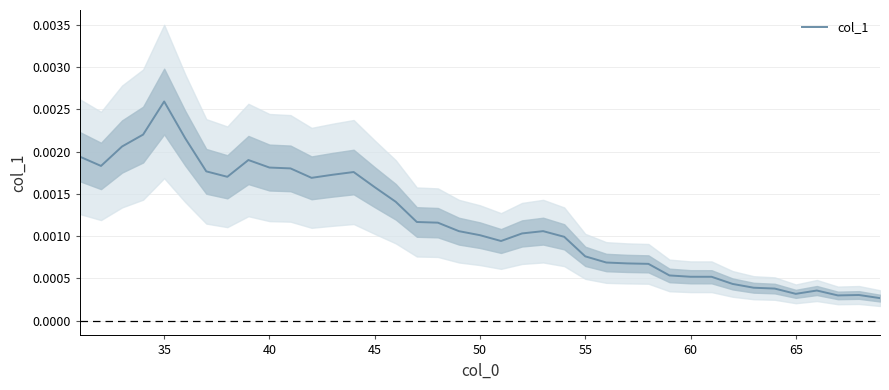

At which label does col_1 reach its peak?

35